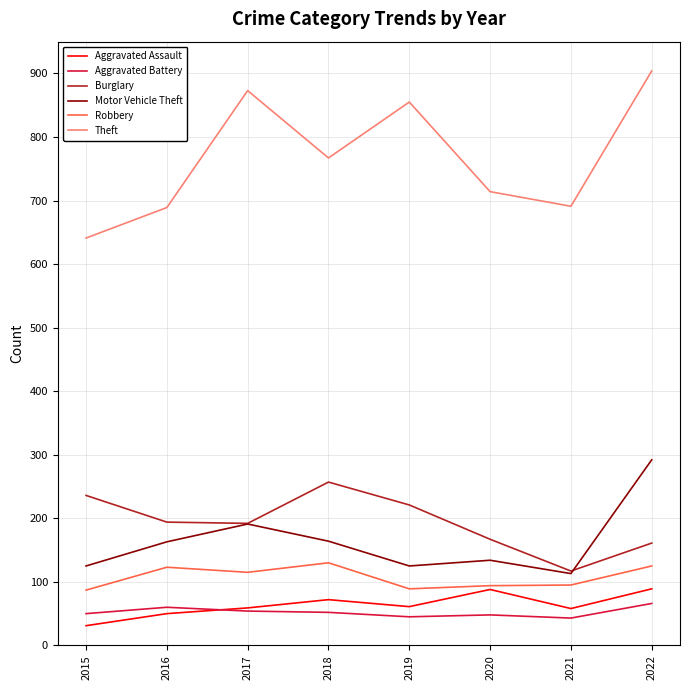

What is the approximate value of Robbery at 2015, to the nearest 5?

85